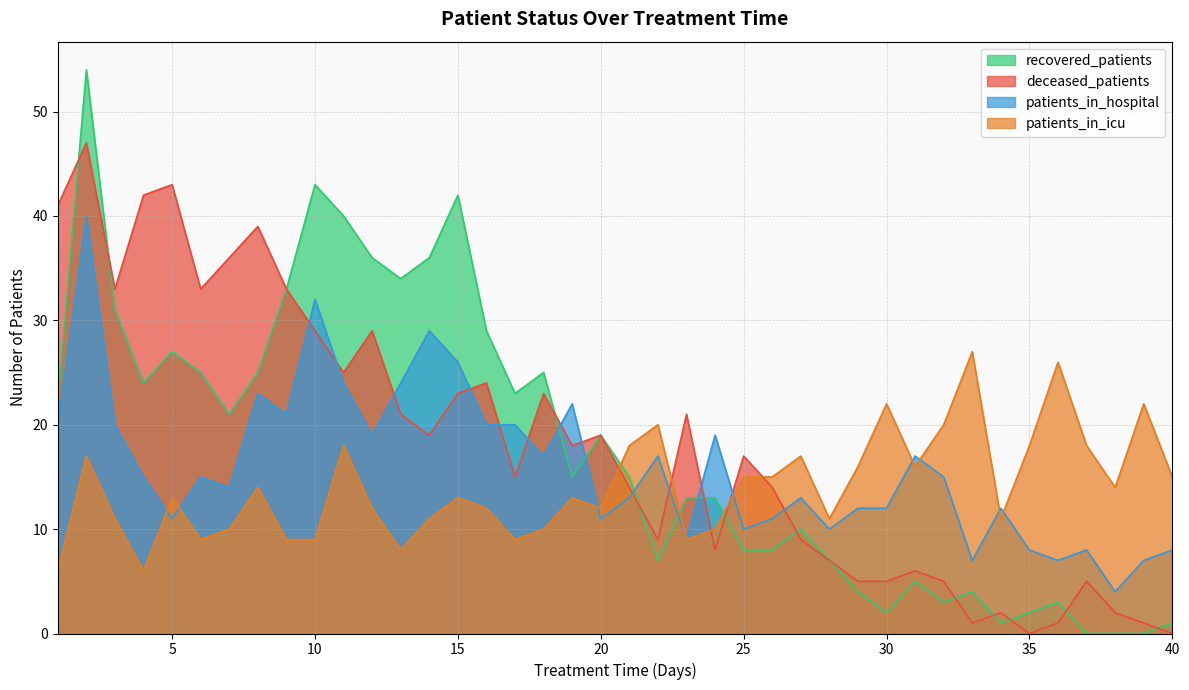

What is the value of the recovered_patients point at the 6th from the left?

25